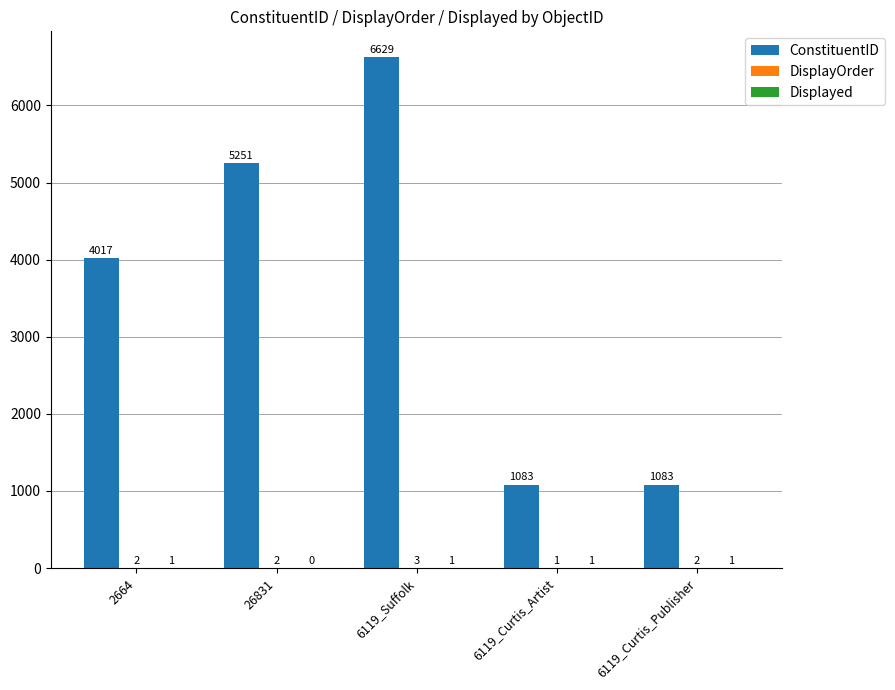

True or false: ConstituentID has a value of 6629 at 6119_Suffolk.

True